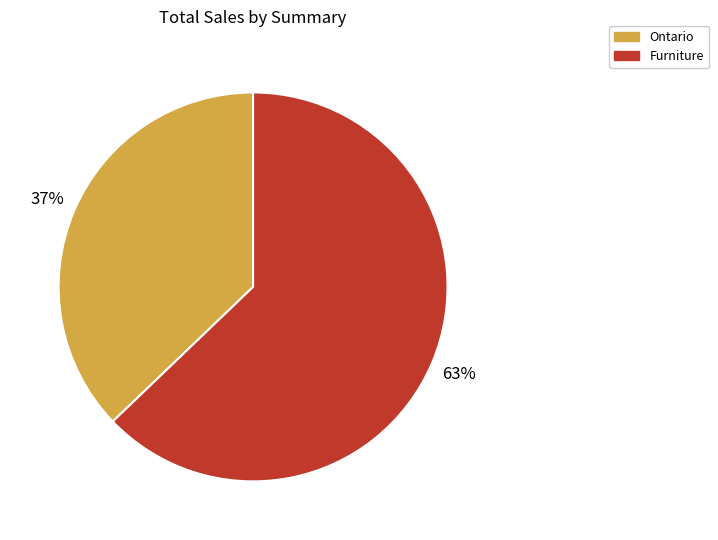

What percentage is the Furniture slice, to the nearest percent?

63%